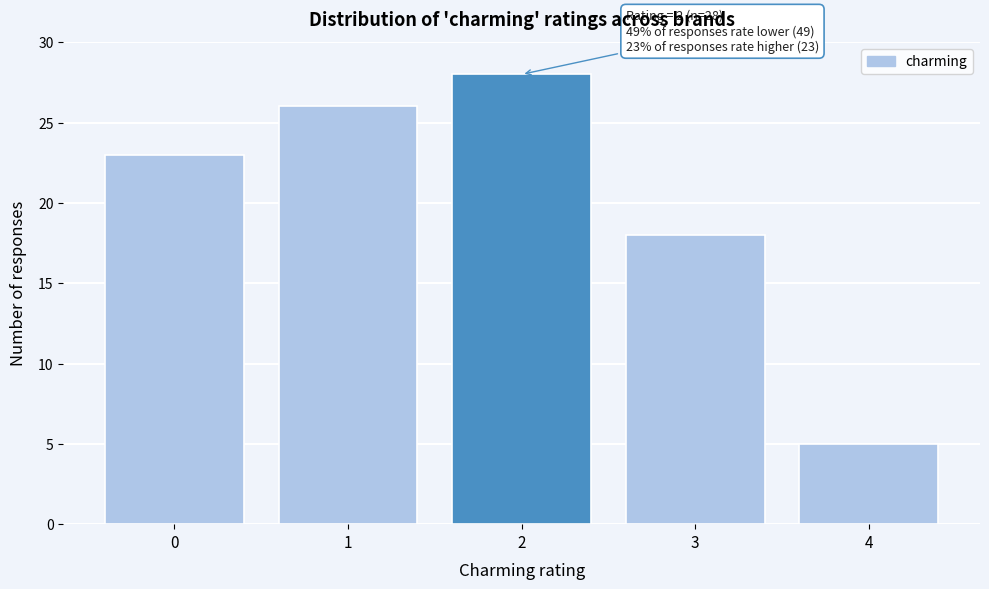

Reading right to left, transcribe all the data shown in this chart.

4=5	3=18	2=28	1=26	0=23